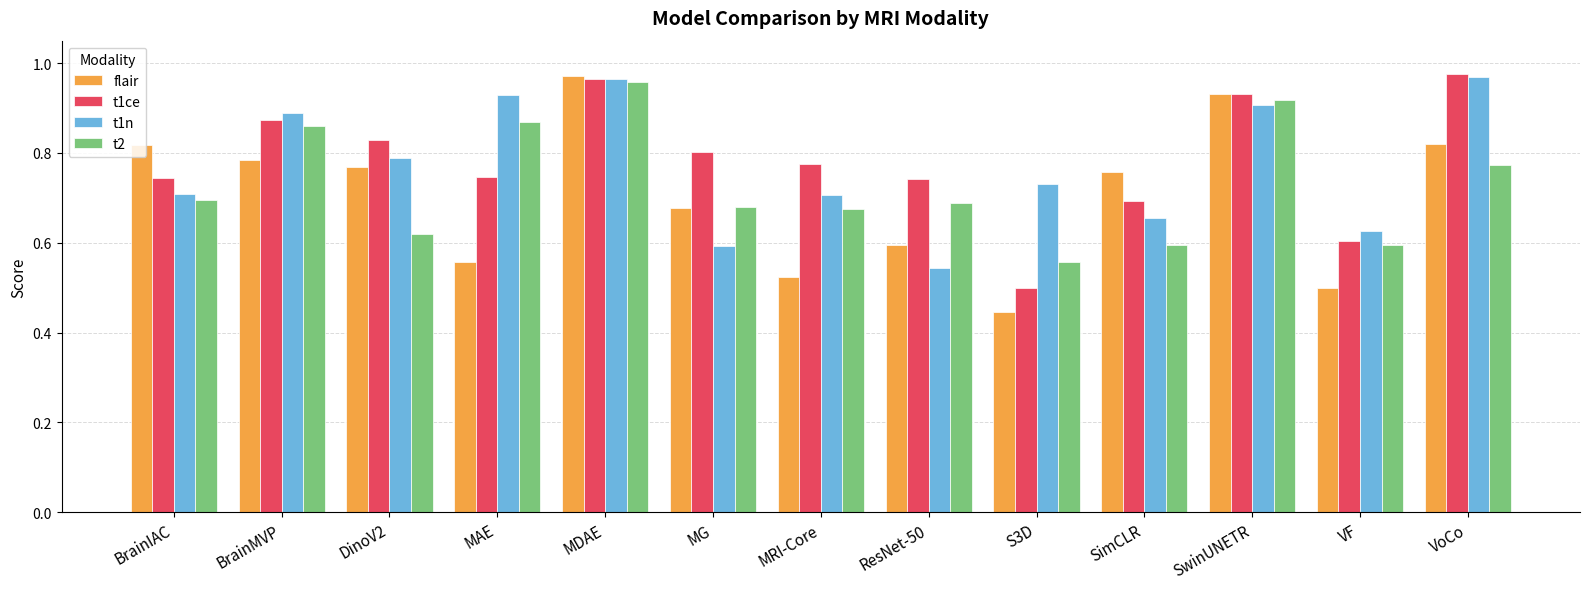

Which category has the lowest value in the t1ce series?

S3D